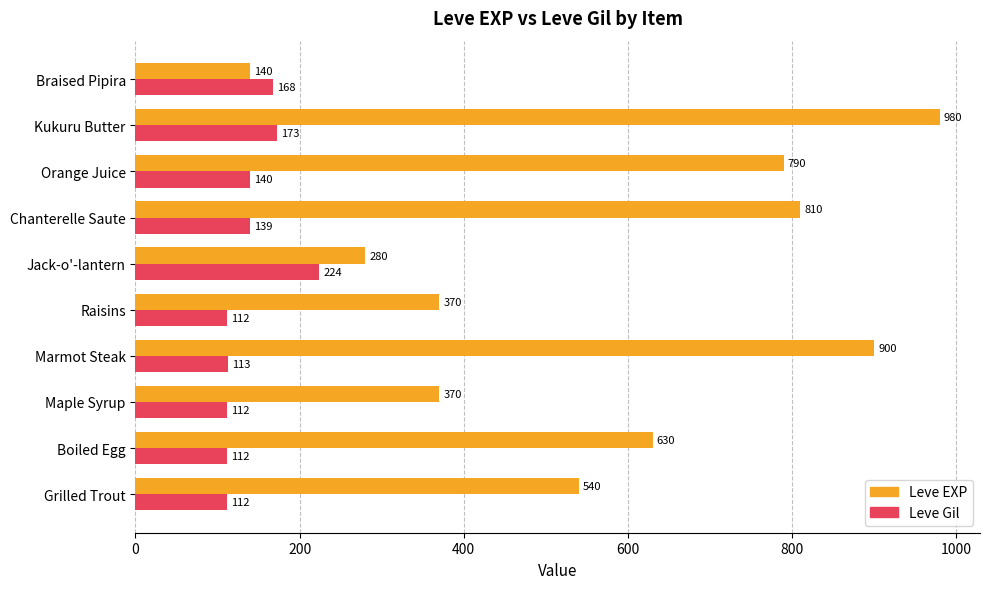

What is the difference between the highest and lowest values at Maple Syrup?

258